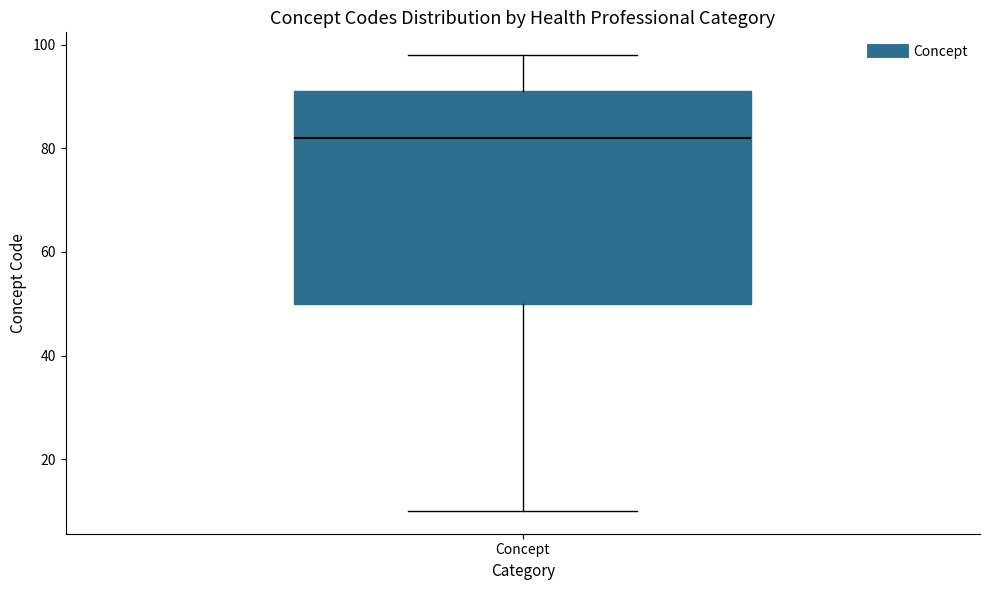

Transcribe this box plot: give where the median line is, the range the box spans, and where the two whiskers end, as read against the y-axis. The values are not printed on the chart, so give them approximately, as read against the axis.

median 82, box 50 to 92, whiskers 10 to 98